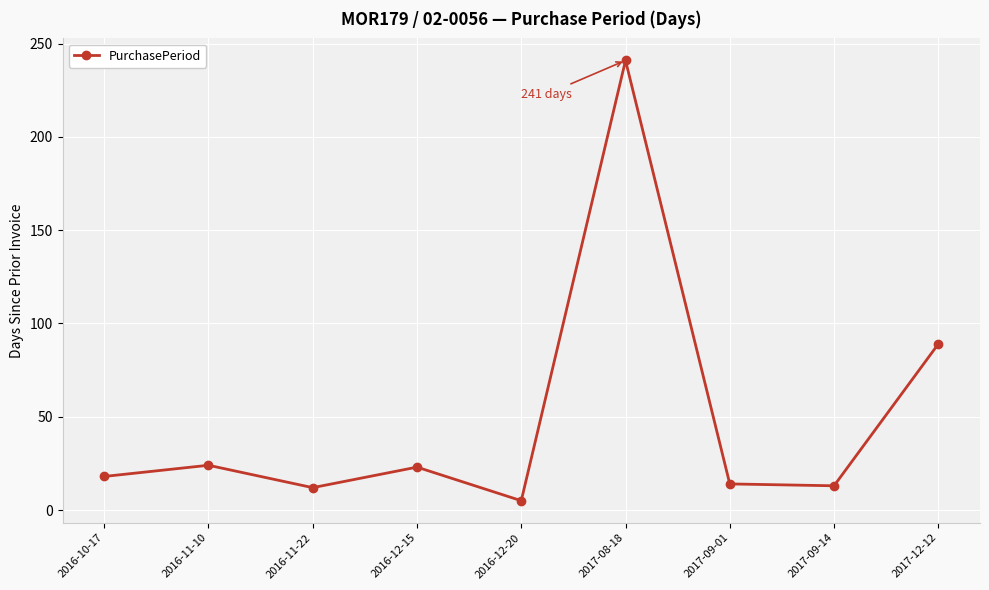

What is the ratio of the value at 2017-09-01 to the value at 2017-09-14?

1.1